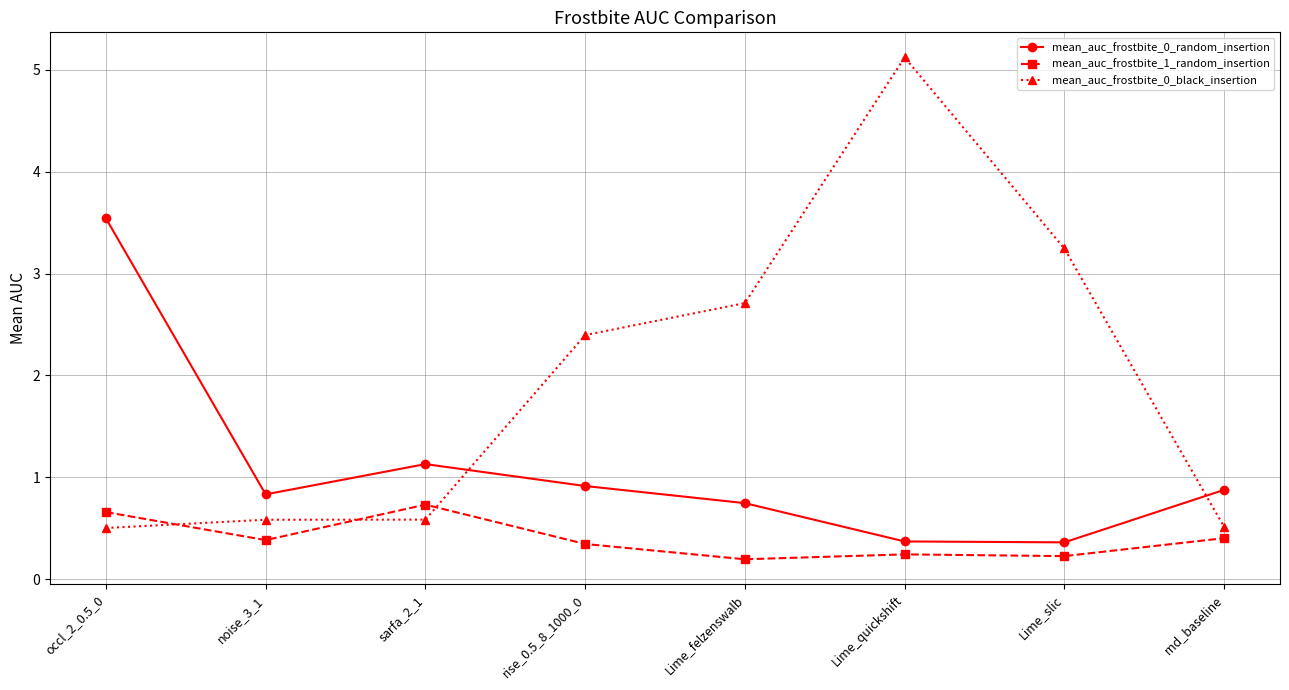

Rank the series by their average value, from highest to lowest.

mean_auc_frostbite_0_black_insertion, mean_auc_frostbite_0_random_insertion, mean_auc_frostbite_1_random_insertion